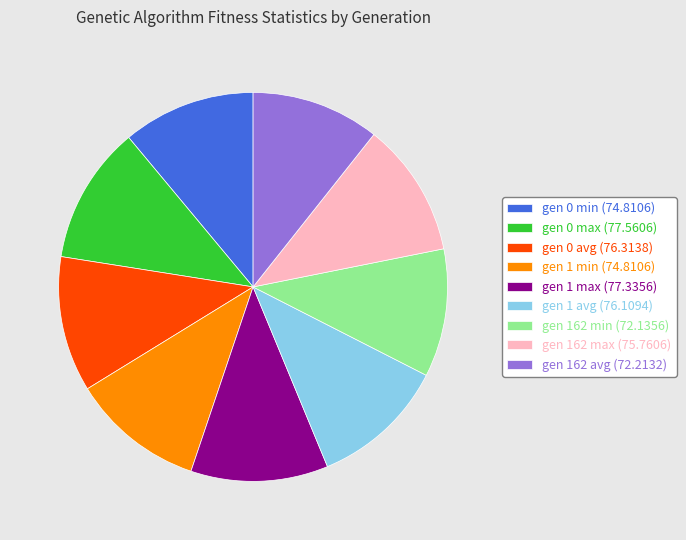

Combined, do gen 1 min (74.8106) and gen 1 max (77.3356) account for over 50%?

No